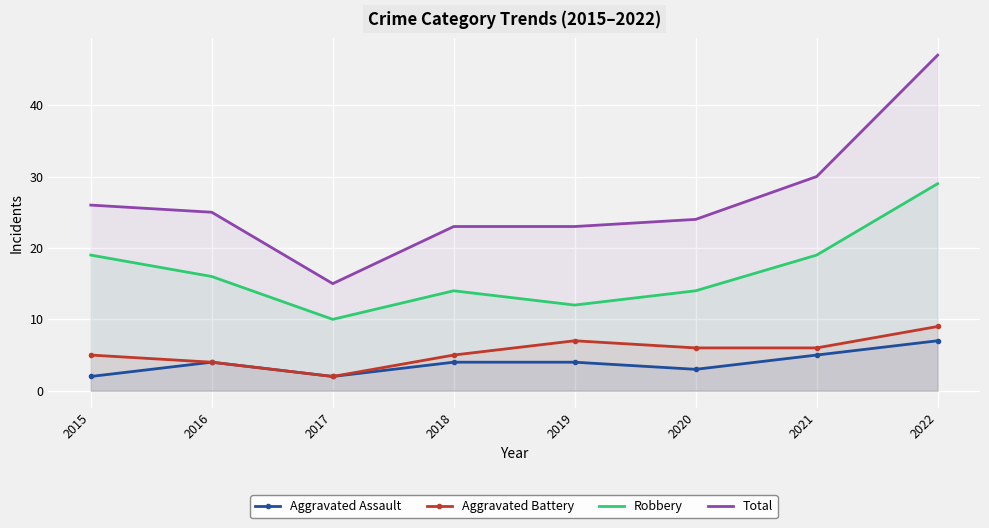

What is the value of the Aggravated Battery point at the 8th from the left?

9